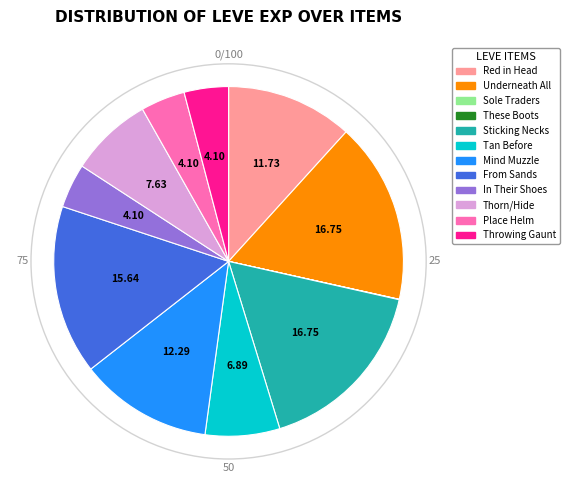

Does any single category account for the majority?

No